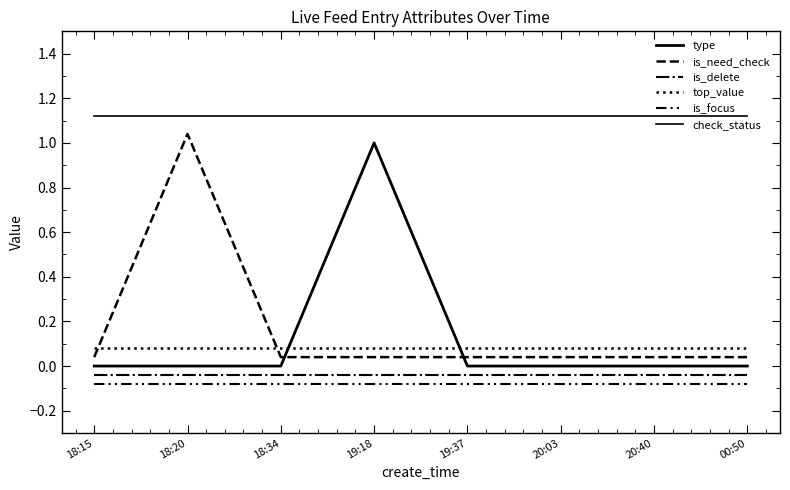

Is this an area chart (filled region under the line)?

No